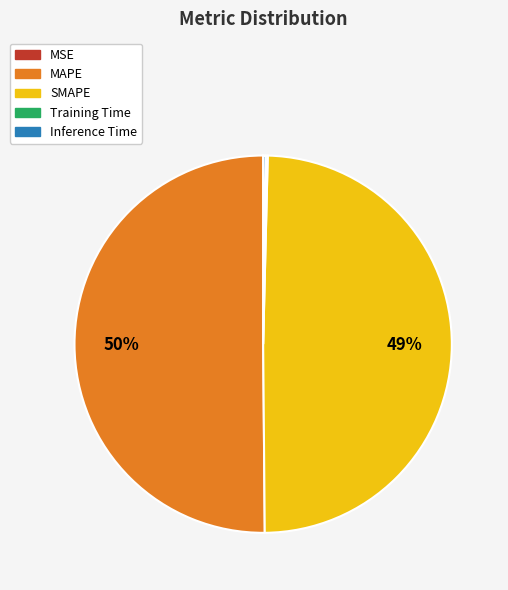

The SMAPE slice represents 36% of the pie. True or false?

False